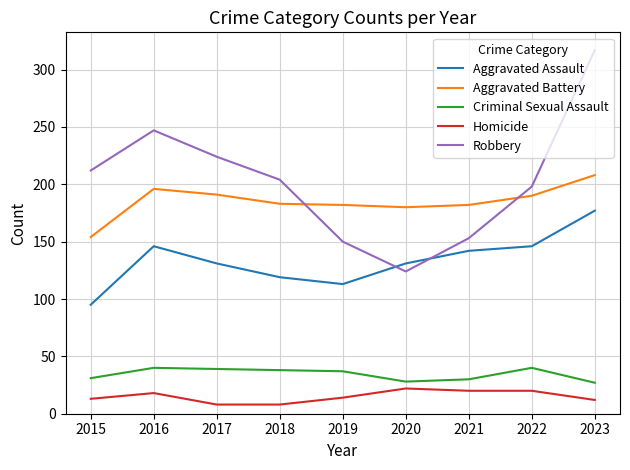

Between 2015 and 2019, which series saw the biggest shift?

Robbery